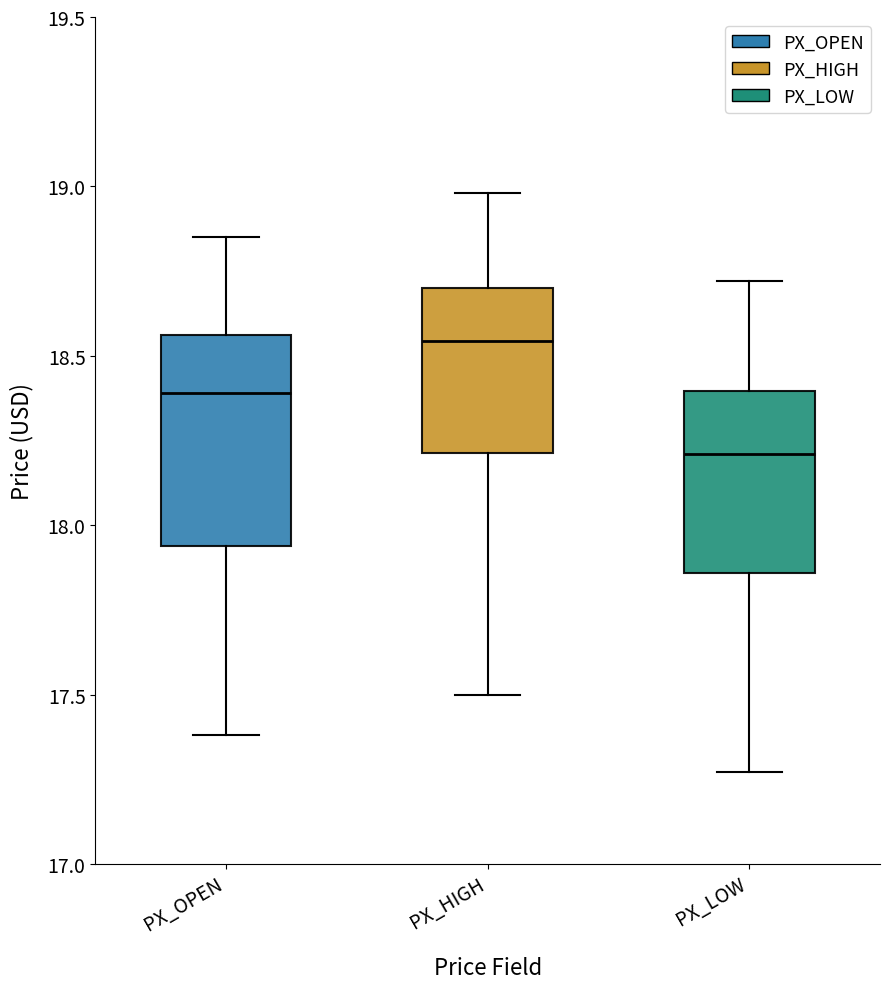

Comparing the boxes themselves (not the whiskers), which one is the tallest?

PX_OPEN